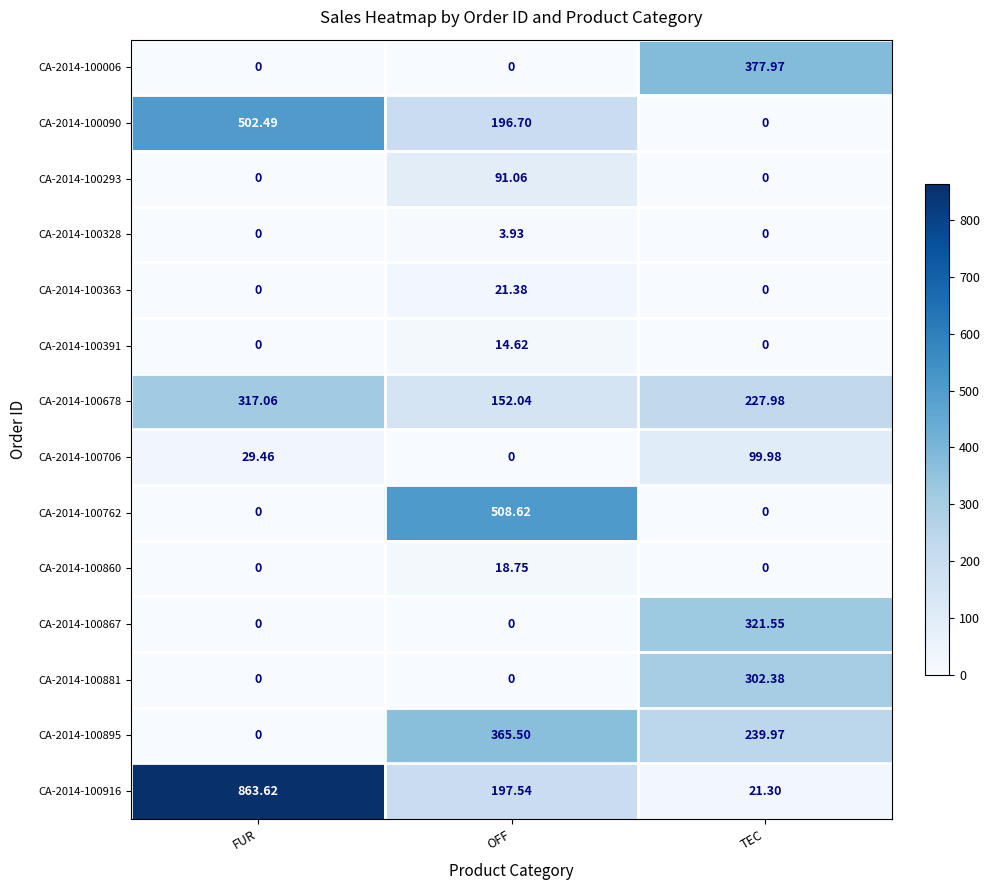

Is the value of CA-2014-100860 at TEC greater than the value of CA-2014-100881 at TEC?

No